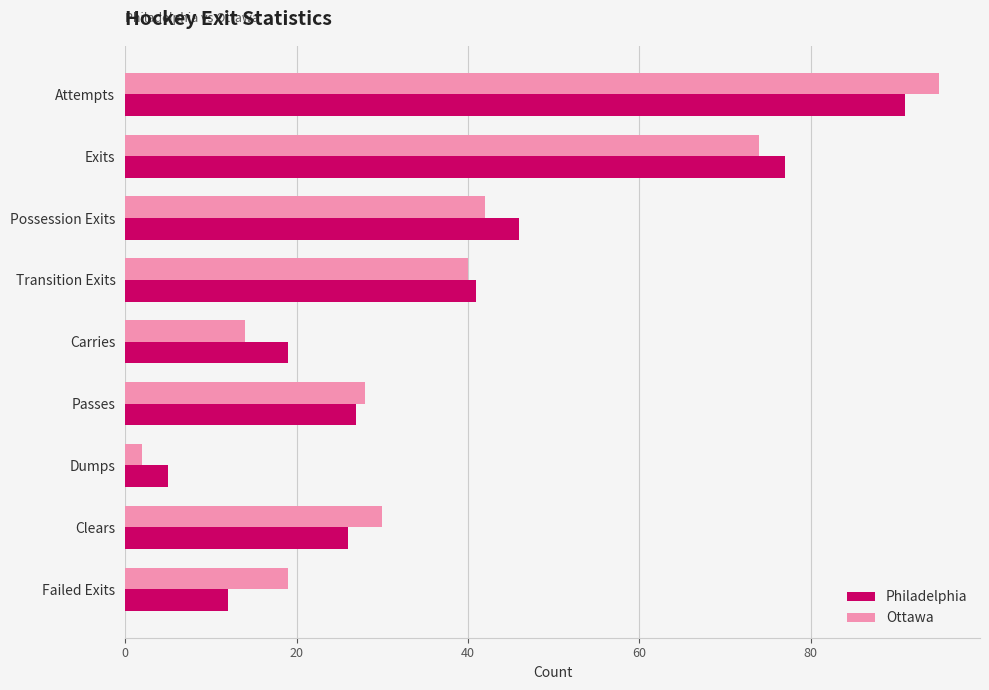

At which label does Philadelphia reach its minimum?

Dumps